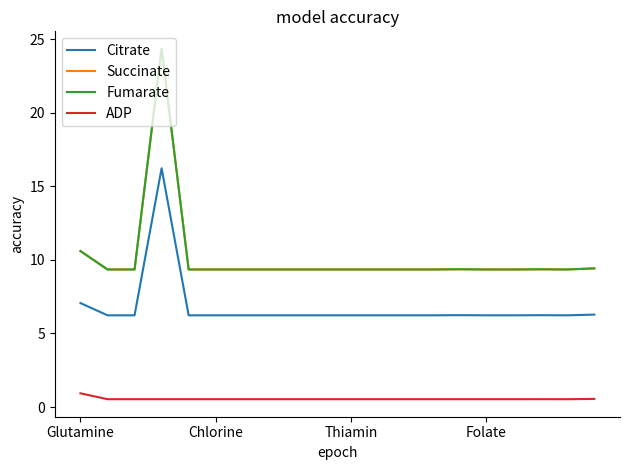

Is this an area chart (filled region under the line)?

No